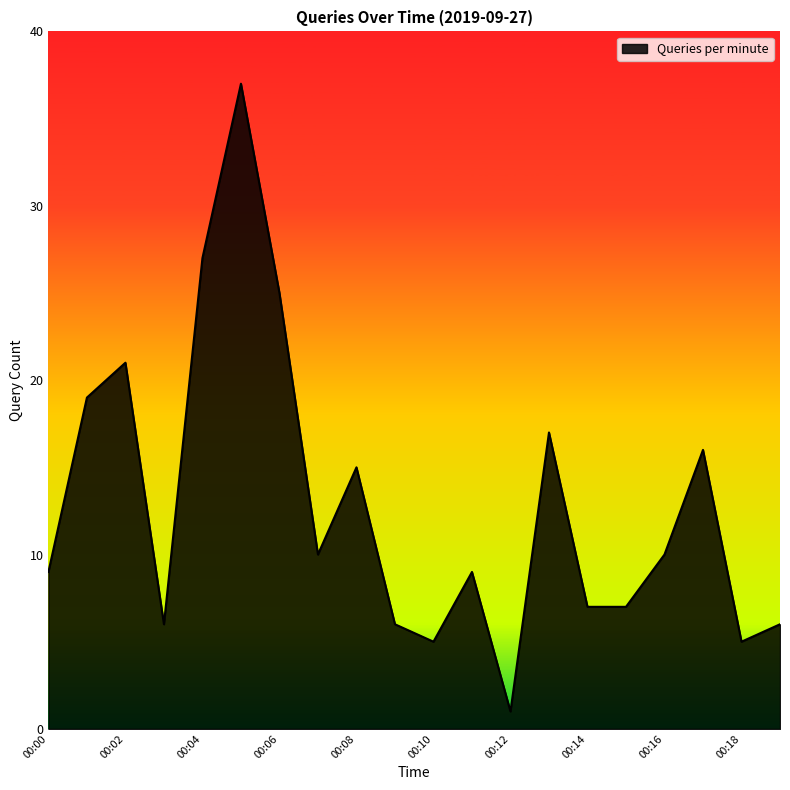

What is the difference between the maximum and minimum values?

36